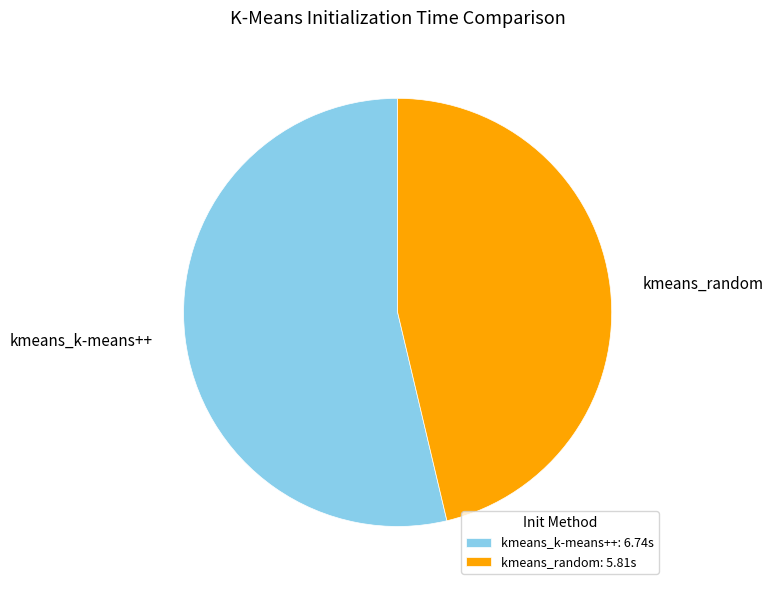

What is the smallest slice in the pie chart?

kmeans_random